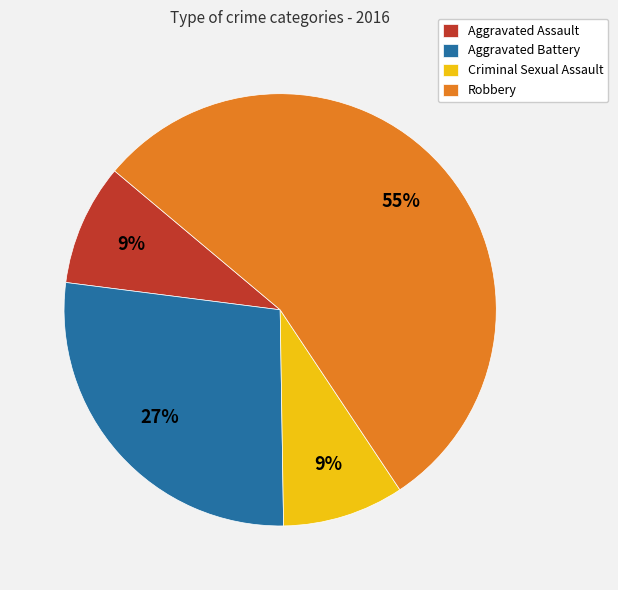

How many slices are in this pie chart?

4